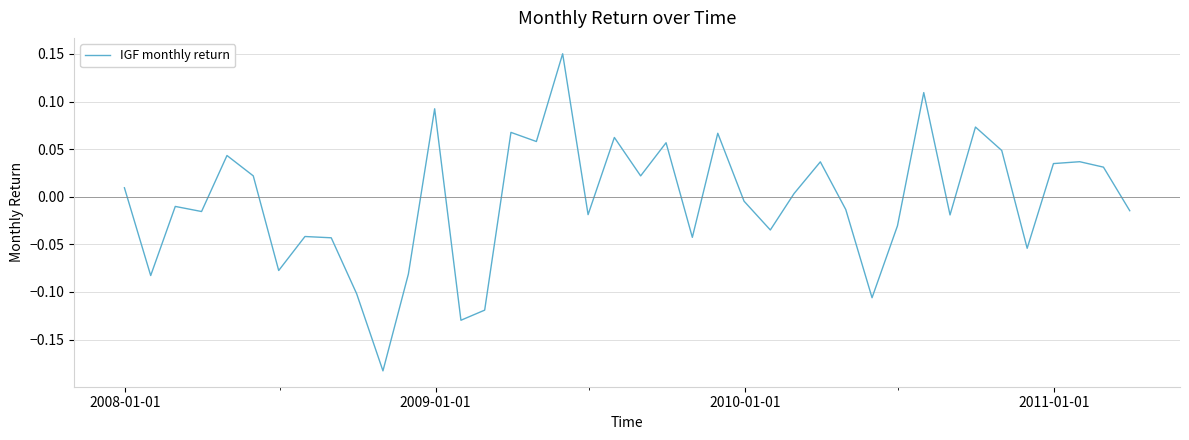

What is the difference between the maximum and minimum values?

0.3